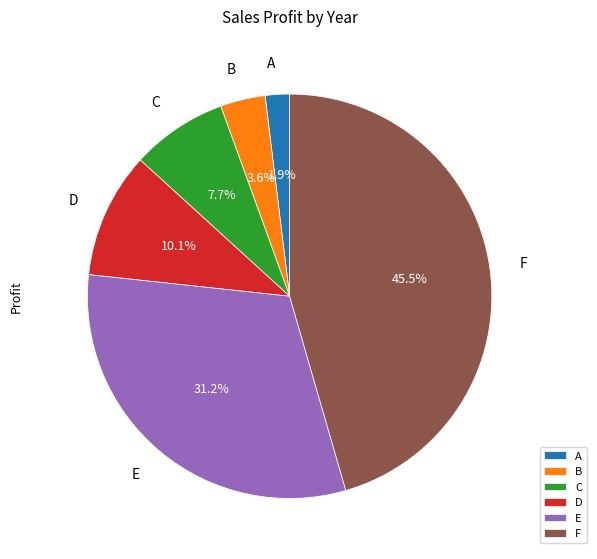

To the nearest percent, what is the difference between the largest and smallest slice percentages?

44%